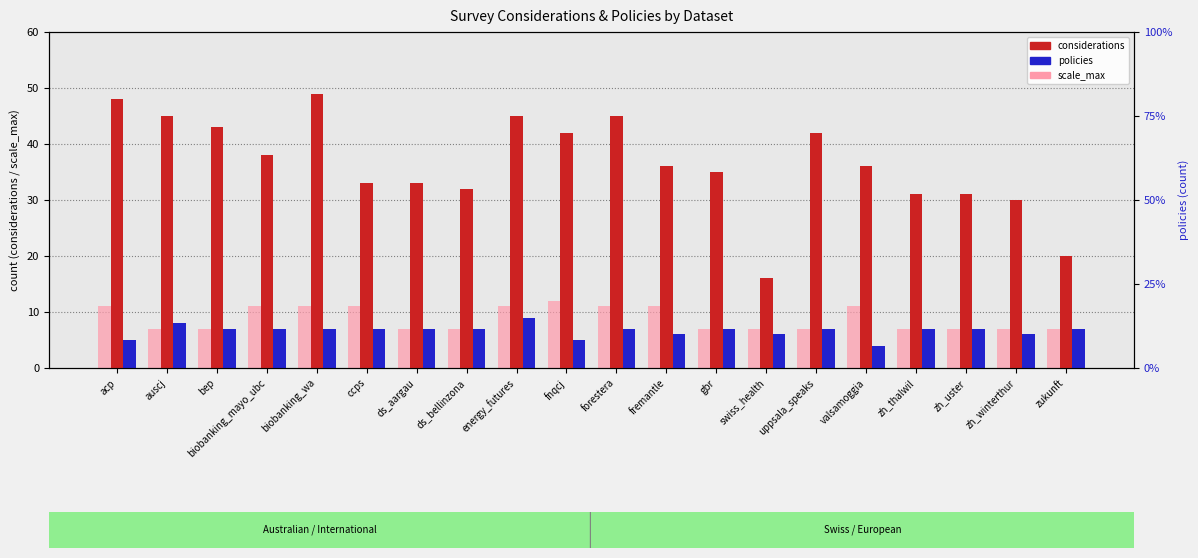

What is the average value of the scale_max series?

9